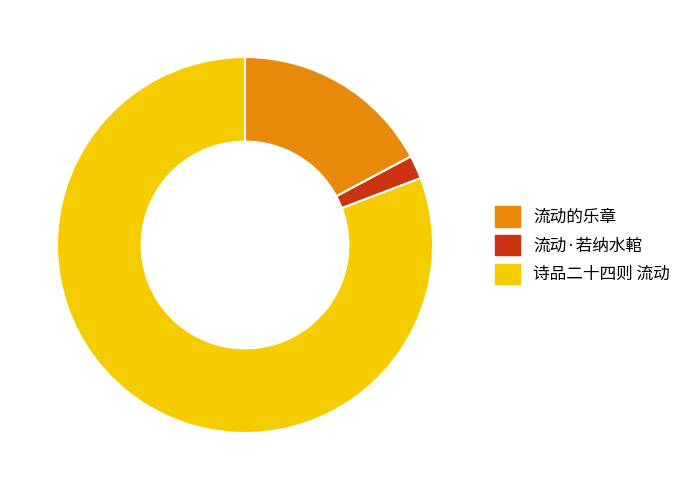

Rank the categories by value from lowest to highest.

流动·若纳水輨, 流动的乐章, 诗品二十四则 流动